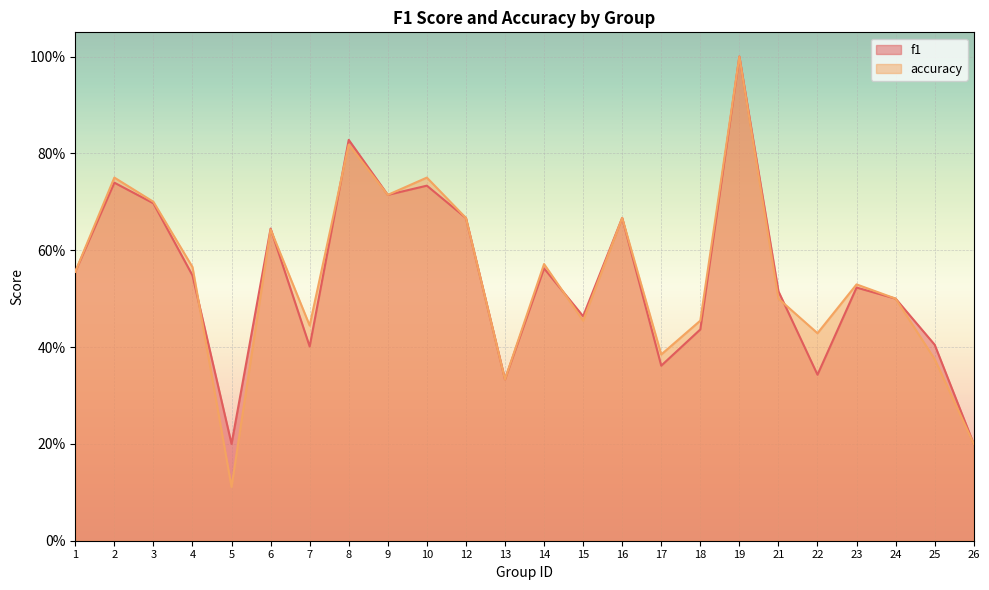

Reading left to right, list all the values displayed in this chart.

f1: 0.6	0.7	0.7	0.5	0.2	0.6	0.4	0.8	0.7	0.7	0.7	0.3	0.6	0.5	0.7	0.4	0.4	1.0	0.5	0.3	0.5	0.5	0.4	0.2
accuracy: 0.6	0.8	0.7	0.6	0.1	0.6	0.4	0.8	0.7	0.8	0.7	0.3	0.6	0.5	0.7	0.4	0.5	1.0	0.5	0.4	0.5	0.5	0.4	0.2